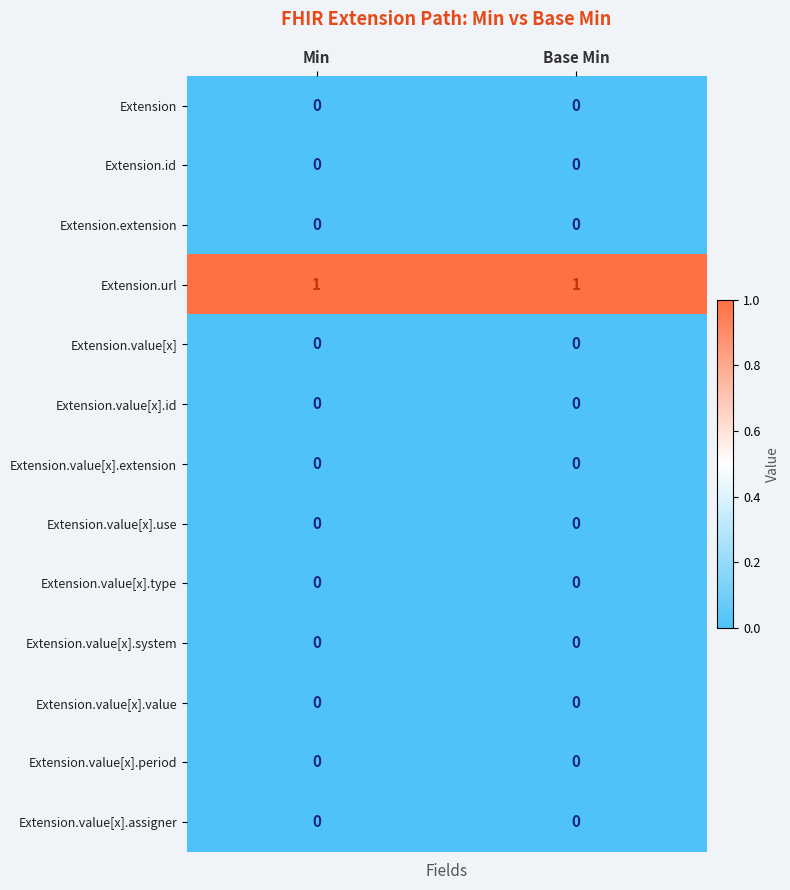

Is the value of Extension.url at Min greater than the value of Extension.value[x].period at Min?

Yes